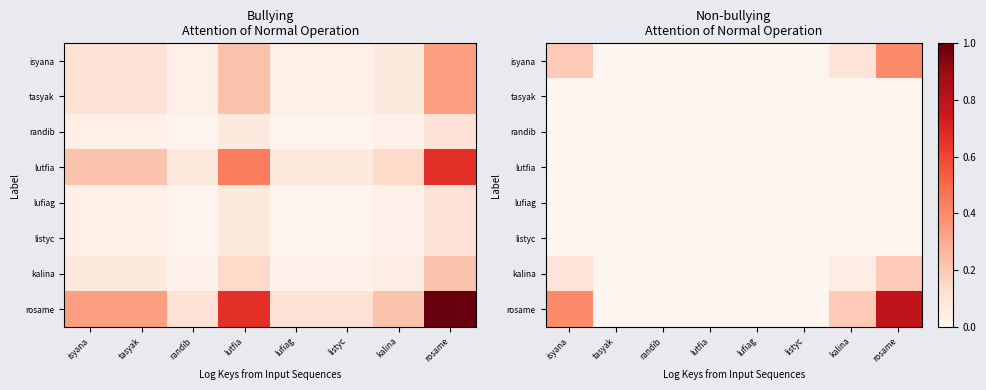

How many data points in kalina are above 0?

3